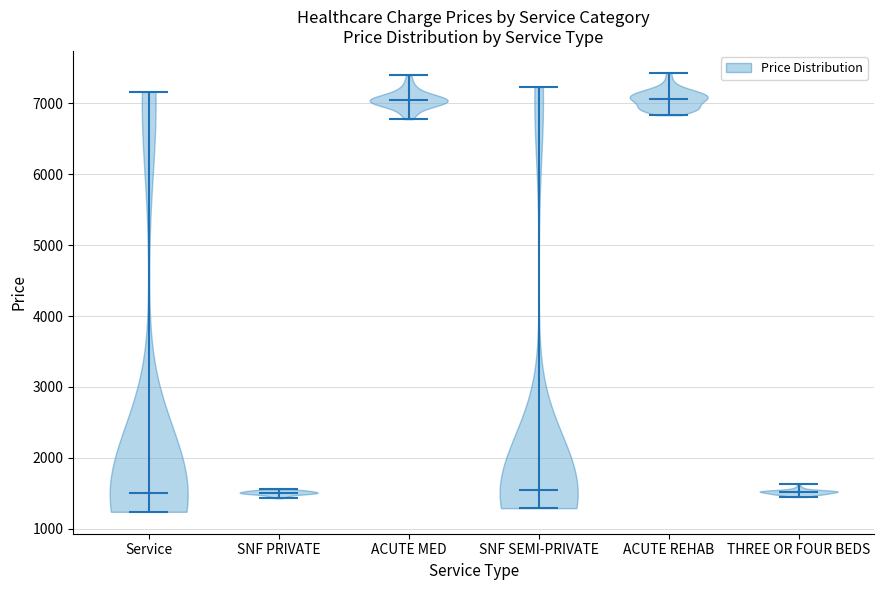

Reading left to right, read every violin against the y-axis: where its median line is, and the lowest and highest points it reaches. The values are not printed on the chart, so give them approximately, as read against the axis.

Service: median line 1500, lowest point 1200, highest point 7200
SNF PRIVATE: median line 1500, lowest point 1400, highest point 1600
ACUTE MED: median line 7000, lowest point 6800, highest point 7400
SNF SEMI-PRIVATE: median line 1500, lowest point 1300, highest point 7200
ACUTE REHAB: median line 7100, lowest point 6800, highest point 7400
THREE OR FOUR BEDS: median line 1500, lowest point 1400, highest point 1600